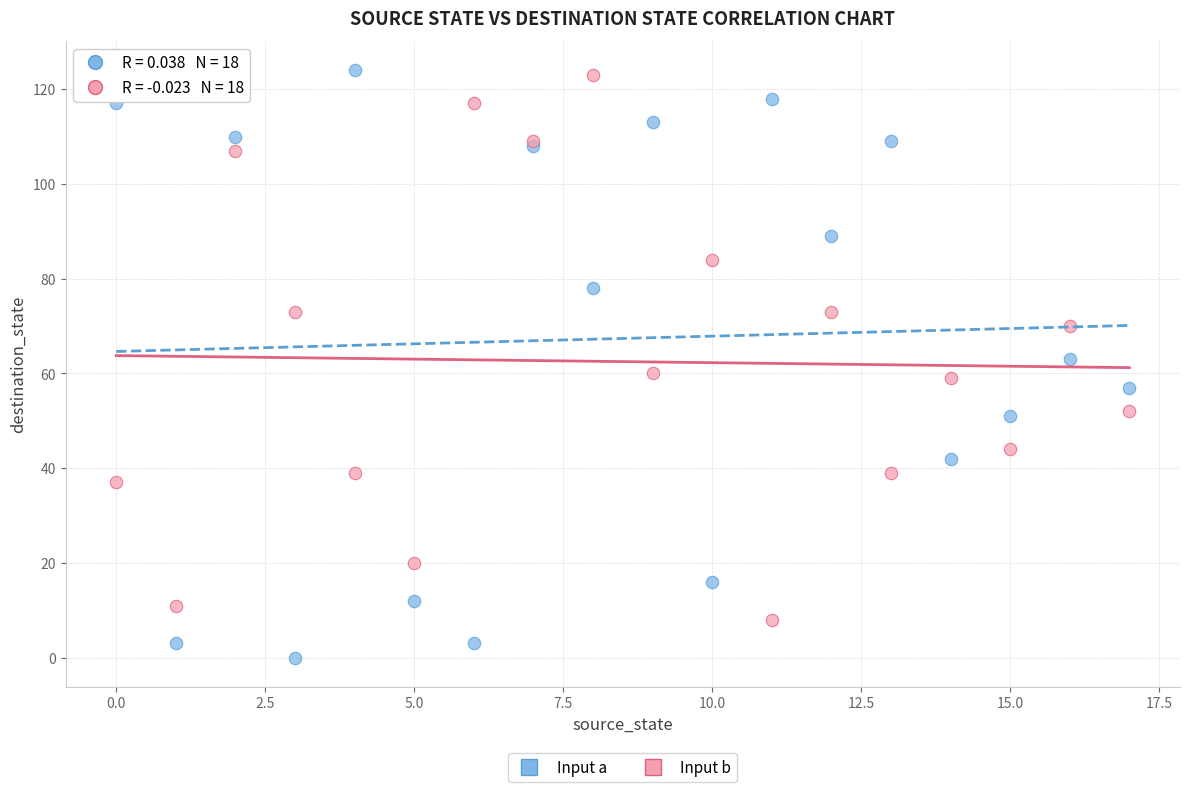

What are all the series names shown in the legend?

Input a, Input b